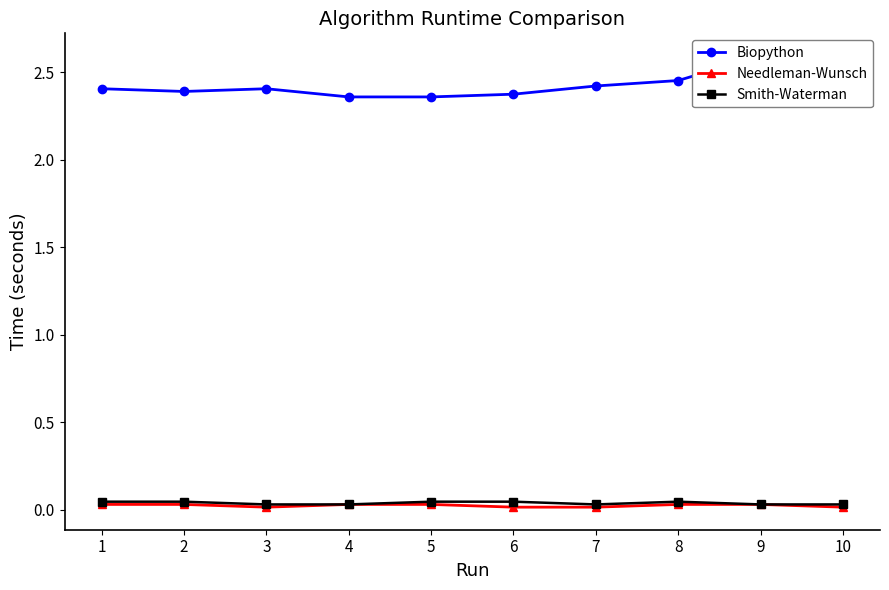

Rank the series at 5 from highest to lowest value.

Biopython, Smith-Waterman, Needleman-Wunsch